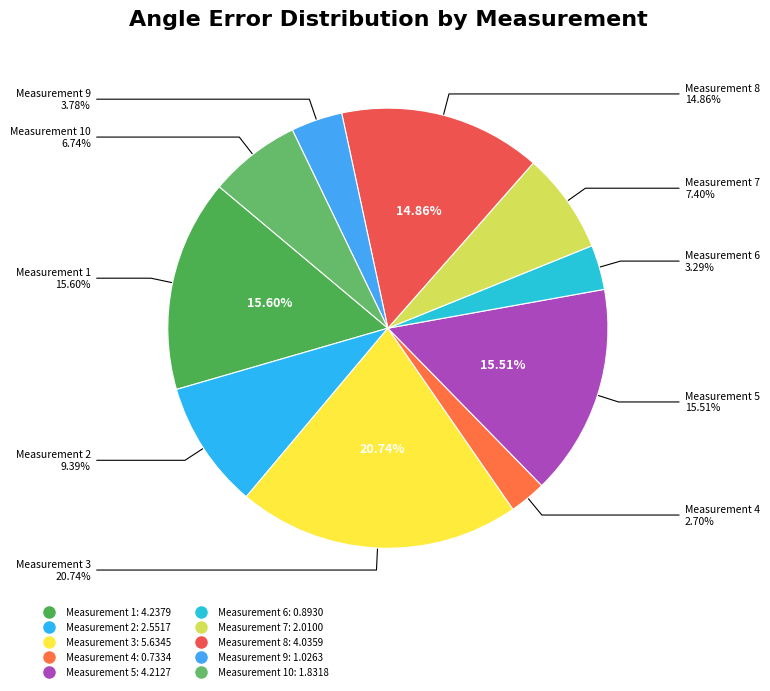

Is it true that 2 is 9% of the pie?

True